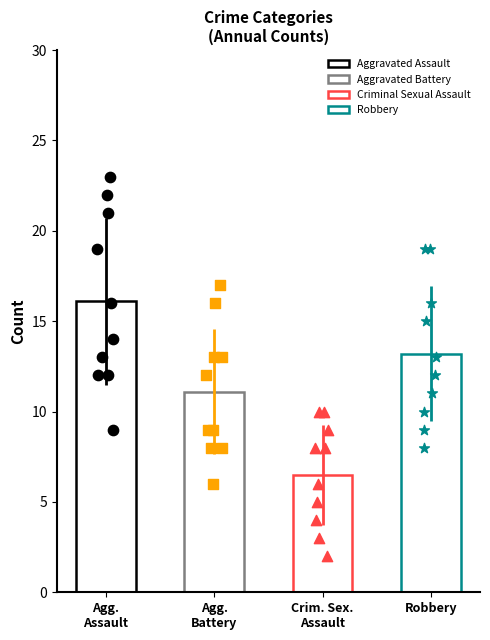

Which series has the largest Y range (max minus min)?

Aggravated Assault